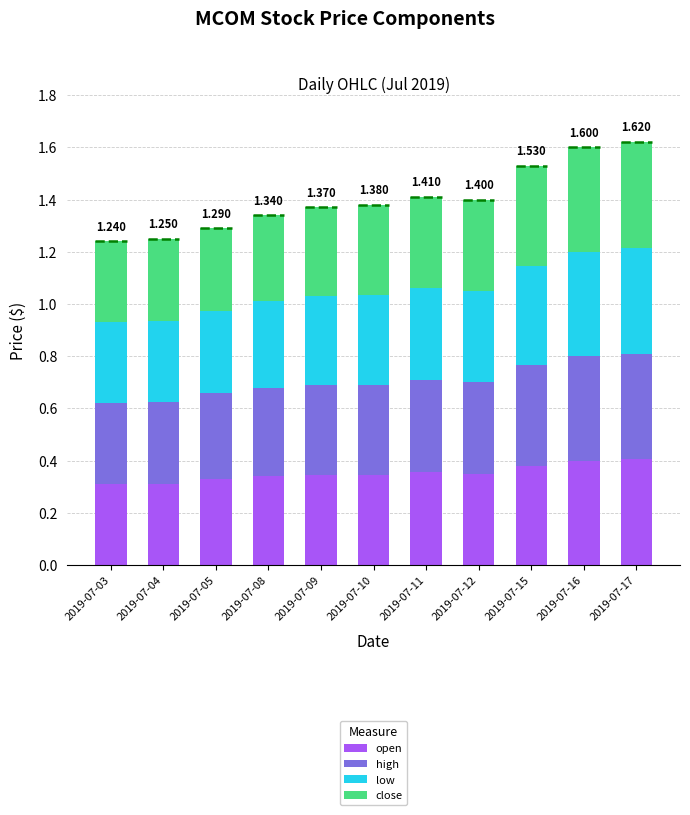

At how many categories does at least one series exceed 0?

11